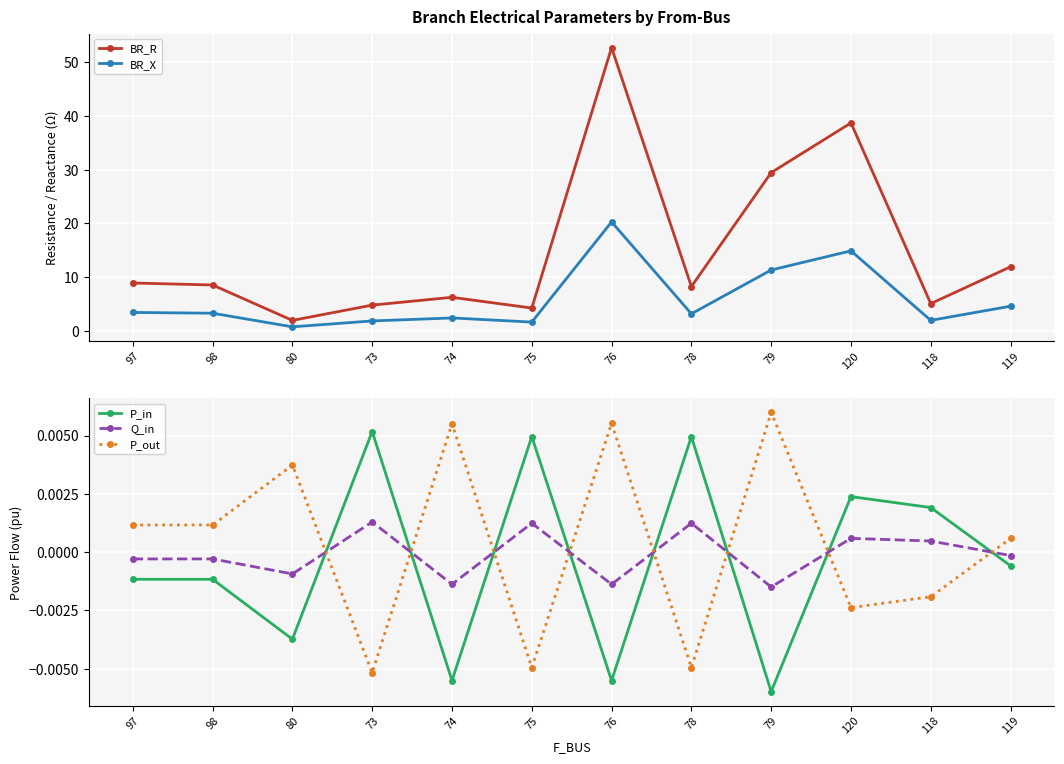

In P_out, how many points are lower than both neighbors (excluding endpoints)?

4